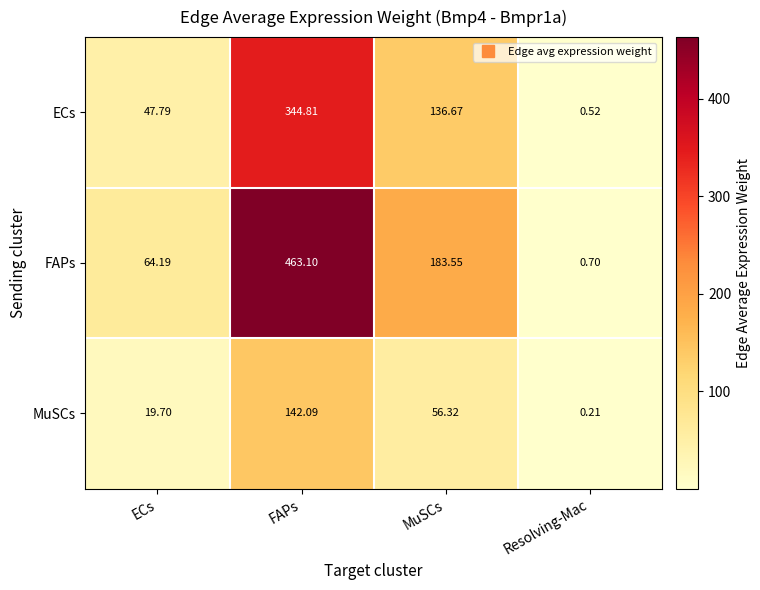

Where is ECs nearest to the value 172?

MuSCs